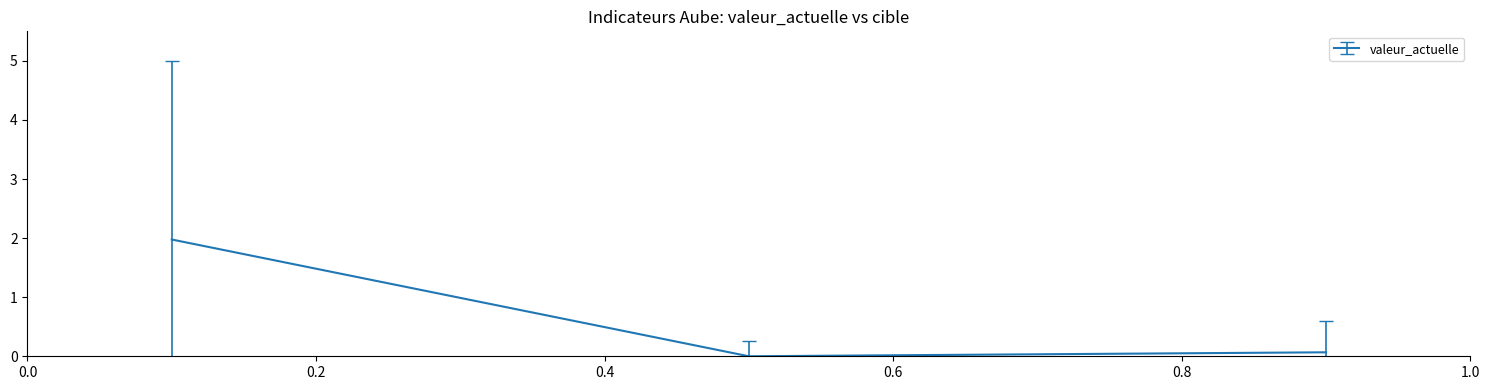

How many values are above zero?

2